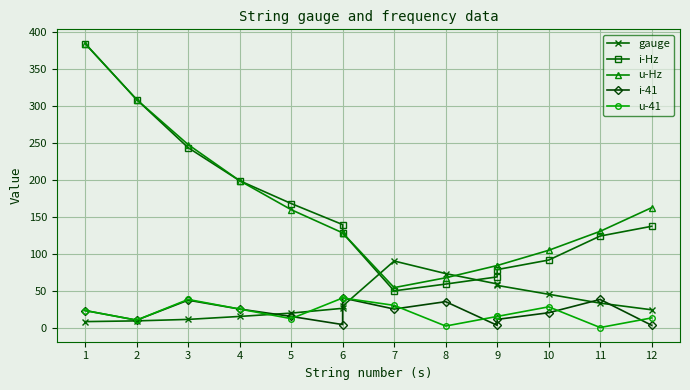

Between which two adjacent categories do u-Hz and i-Hz first intersect?

6 and 6